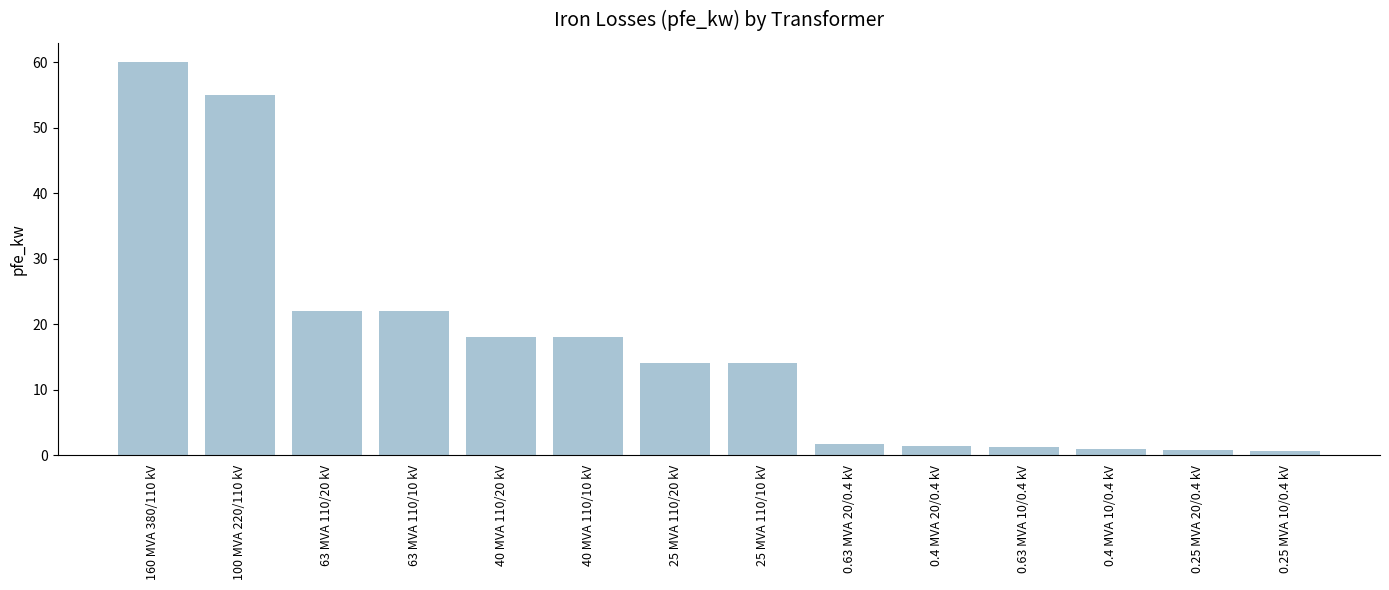

Where does the data first go above 14?

160 MVA 380/110 kV